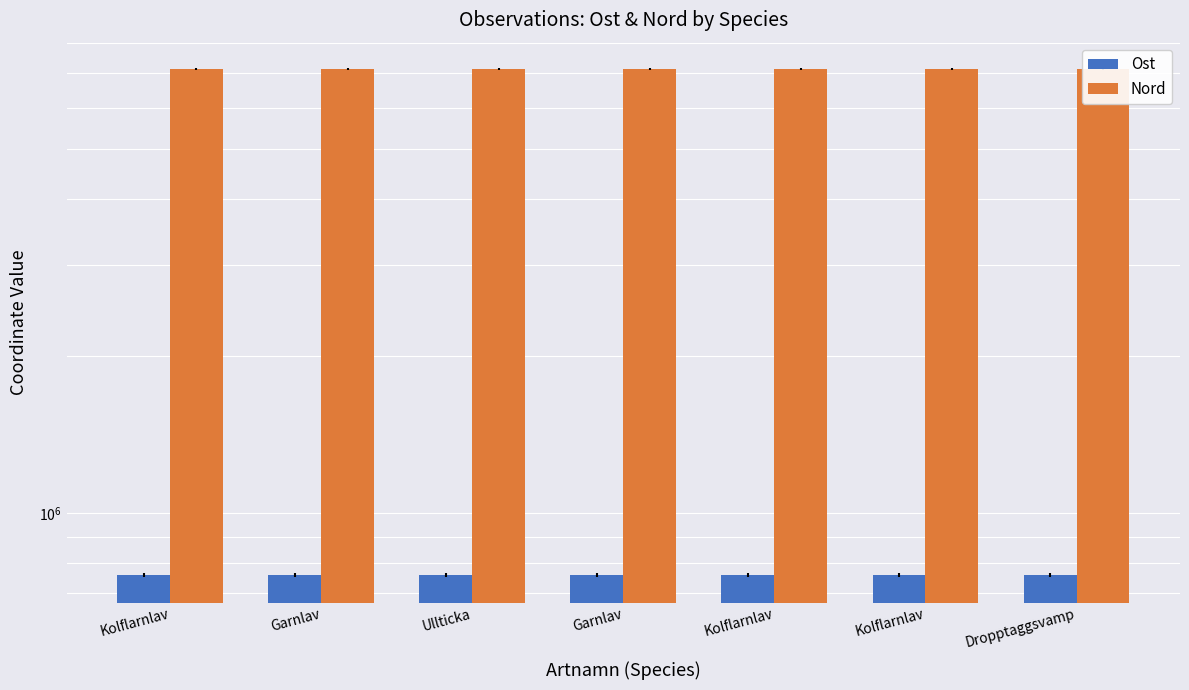

How many distinct data groups are displayed?

2